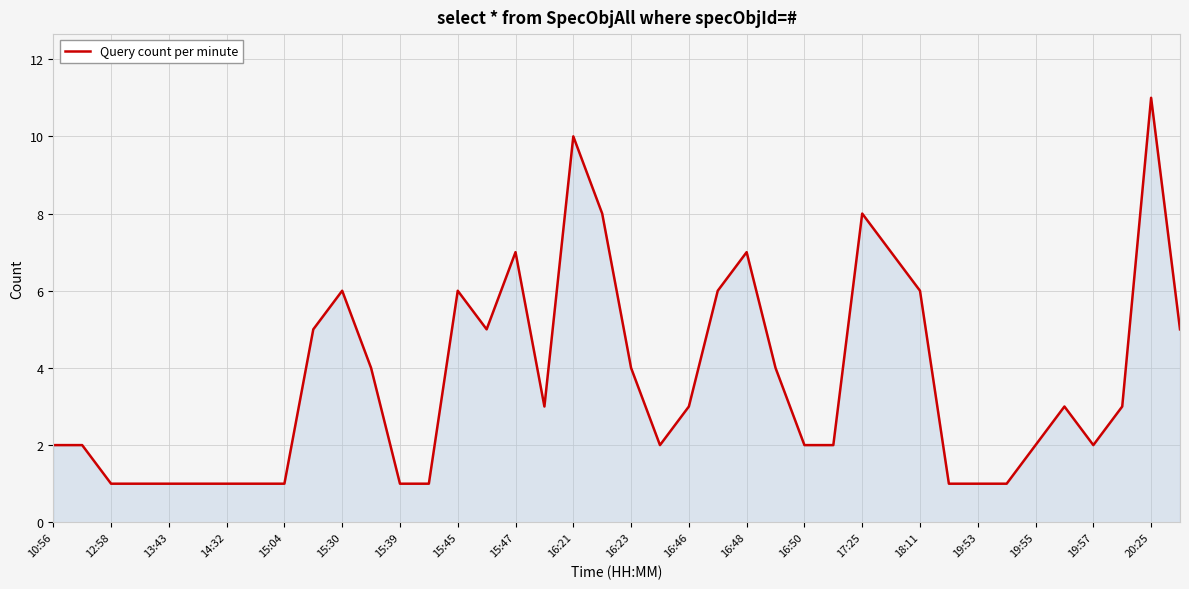

What is the maximum value shown in the chart?

11